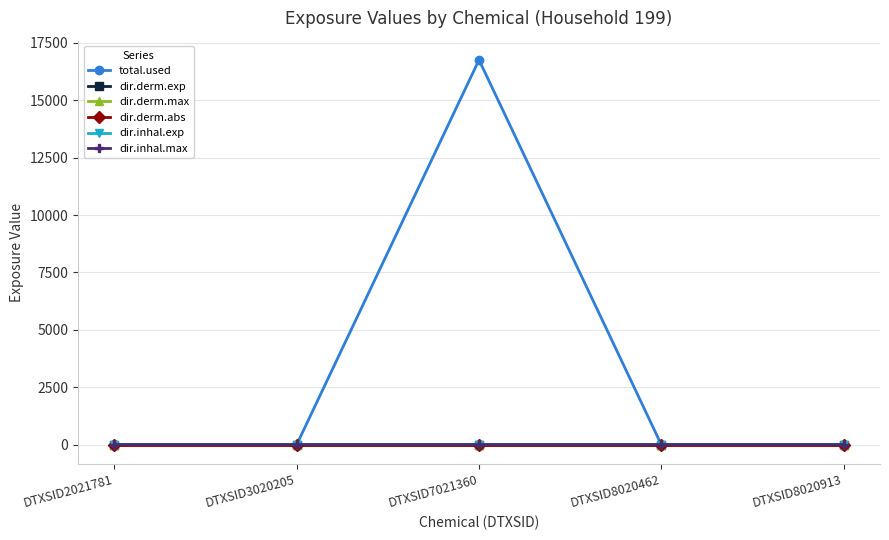

True or false: total.used has a value of 5540.0 at DTXSID2021781.

False